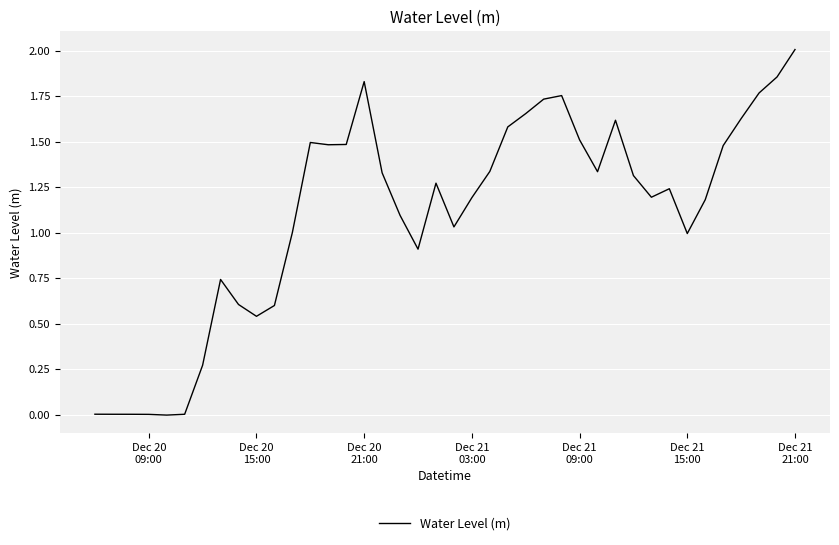

What is the maximum value shown in the chart?

2.0